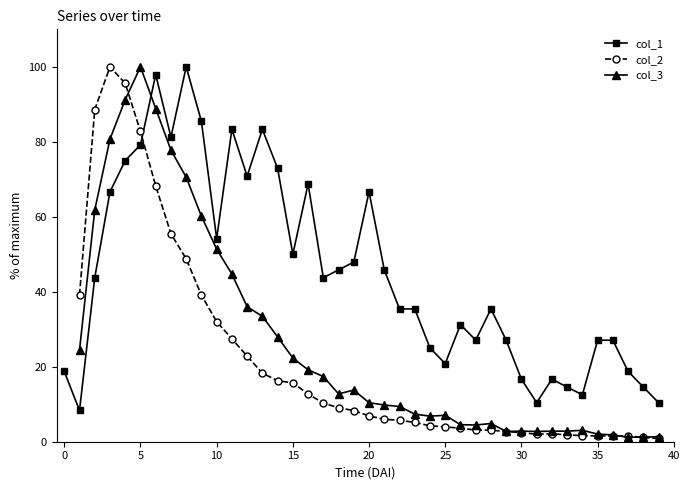

What is the label of the 19th point from the left?

18